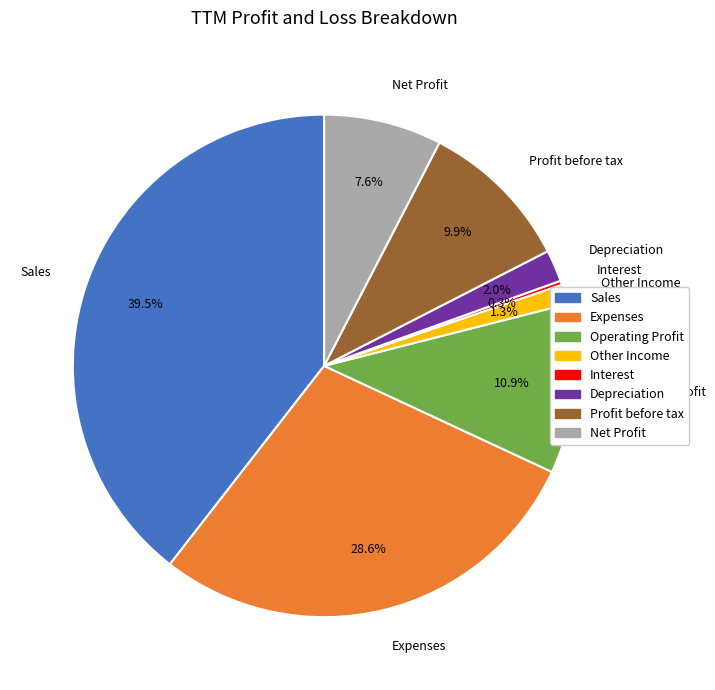

Is there a majority slice in this chart?

No